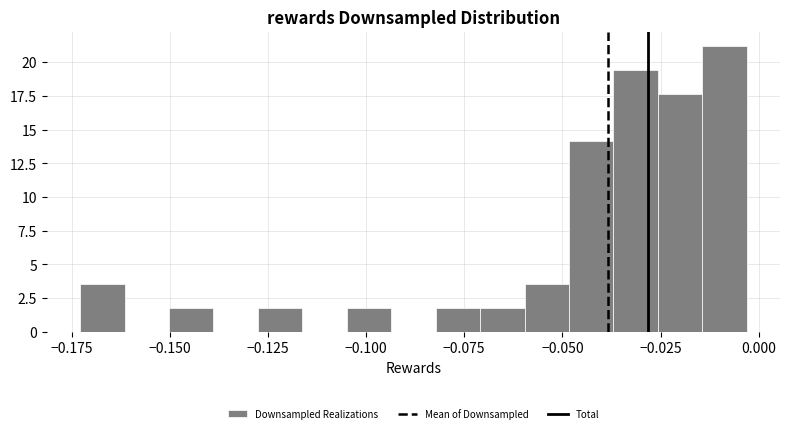

Read against the x-axis, roughly where is the centre of the tallest bar?

-0.010